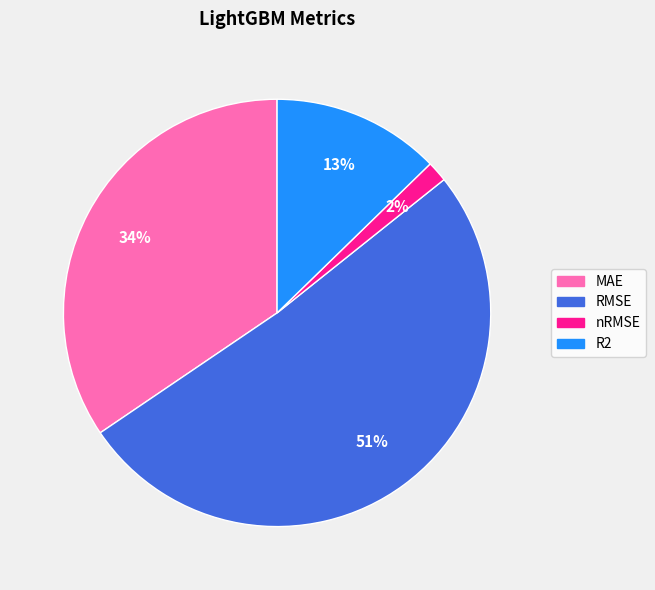

Between nRMSE and R2, which is larger?

R2